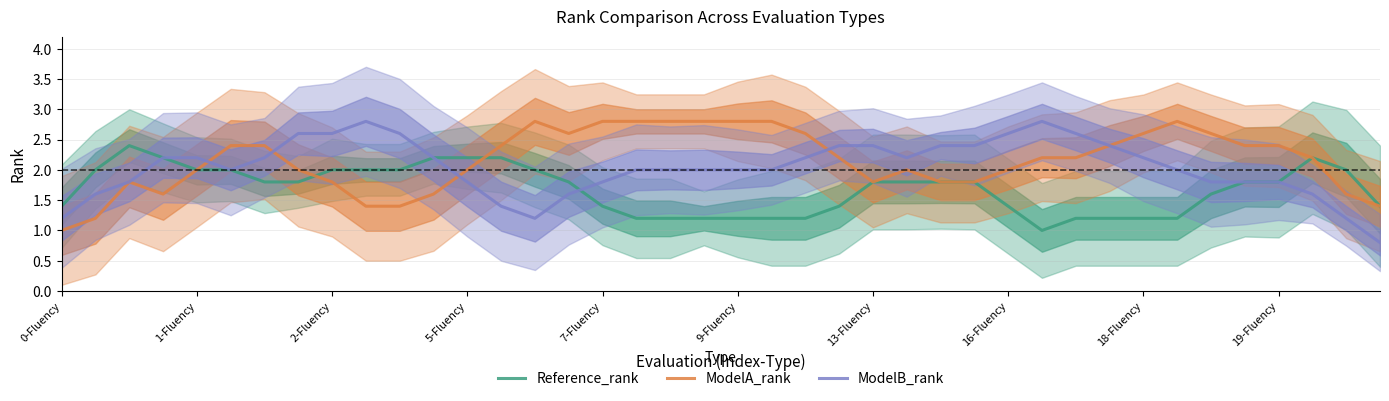

List the series in order of their peak value, highest first.

ModelA_rank, ModelB_rank, Reference_rank